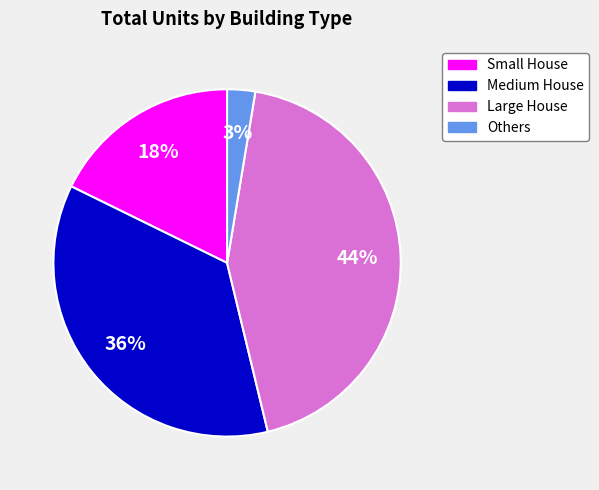

Which slice is the smallest?

Others